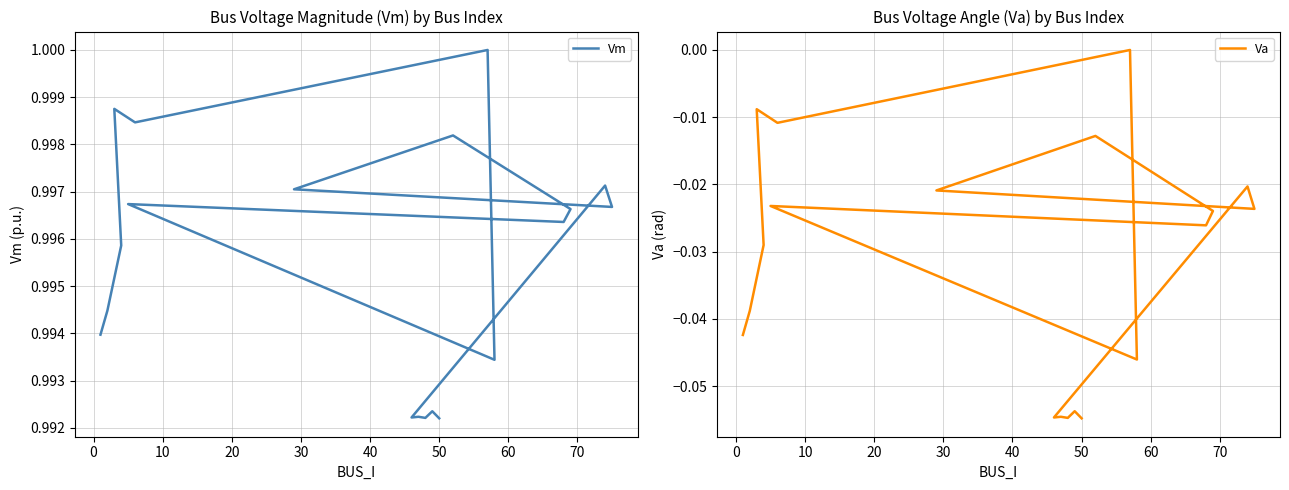

Reading left to right, extract all data points from this chart.

Vm: 1.0	1.0	1.0	1.0	1.0	1.0	1.0	1.0	1.0	1.0	1.0	1.0	1.0	1.0	1.0	1.0	1.0	1.0	1.0
Va: -0.0	-0.0	-0.0	-0.0	-0.0	0.0	-0.0	-0.0	-0.0	-0.0	-0.0	-0.0	-0.0	-0.0	-0.1	-0.1	-0.1	-0.1	-0.1